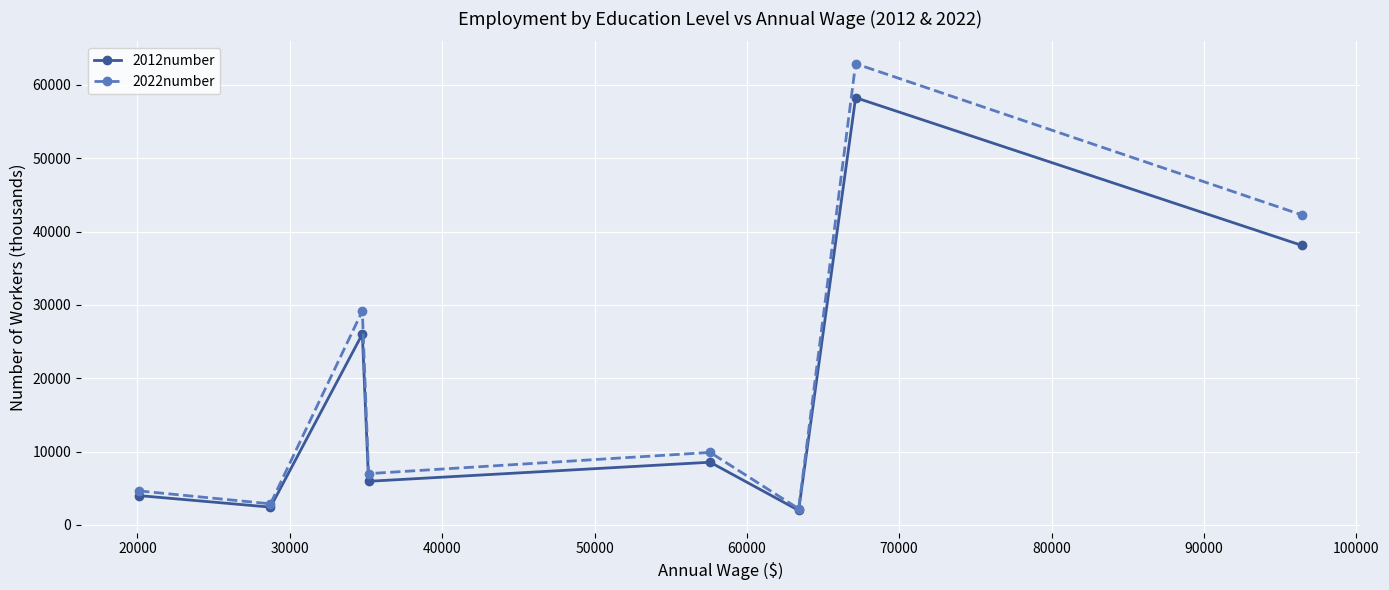

Reading left to right, extract all data points from this chart.

2012number: 4002.4	2432.2	26033.0	5954.9	8554.2	1987.2	58264.4	38127.6
2022number: 4640.8	2880.7	29176.7	7000.9	9891.2	2212.2	62895.2	42286.0